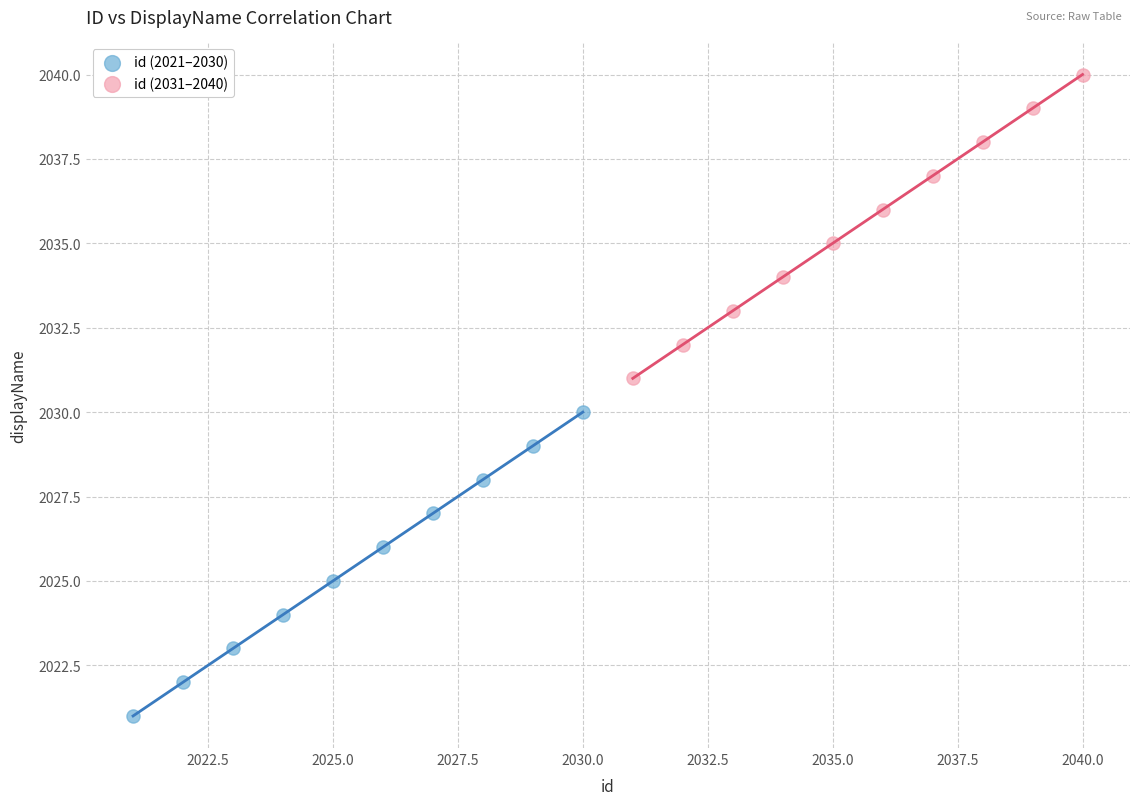

Which series reaches the minimum Y coordinate?

id (2021–2030)